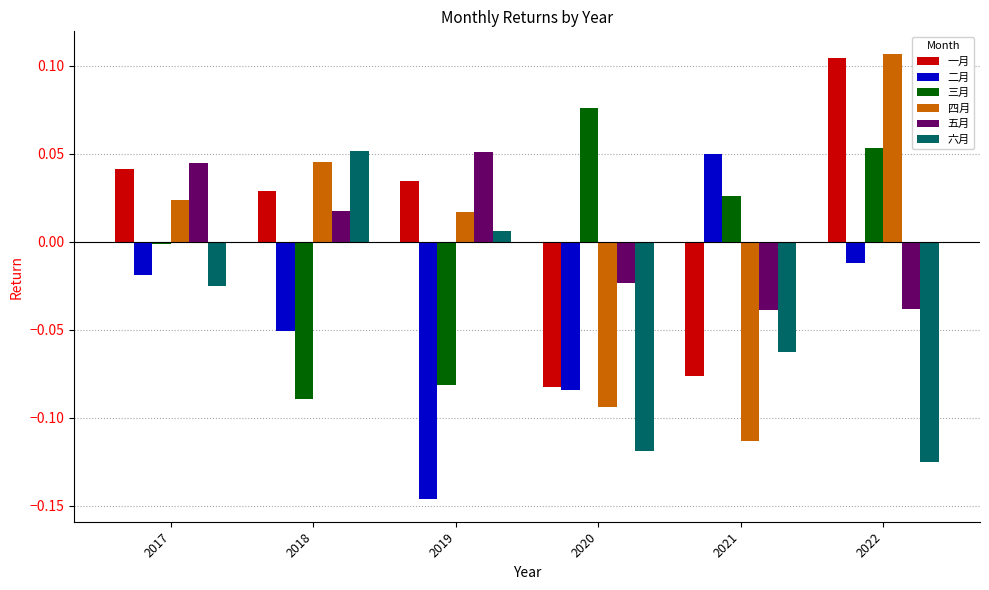

What is the sum of all 六月 values?

-0.3